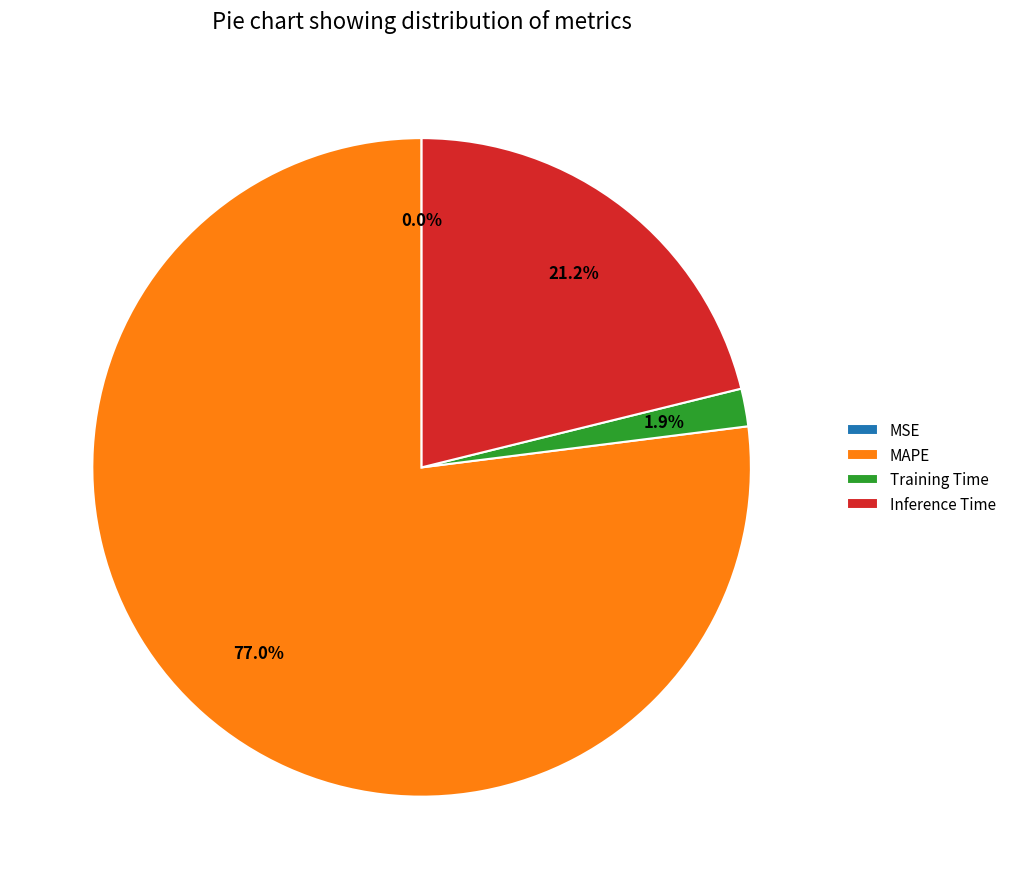

The MAPE slice represents 77% of the pie. True or false?

True